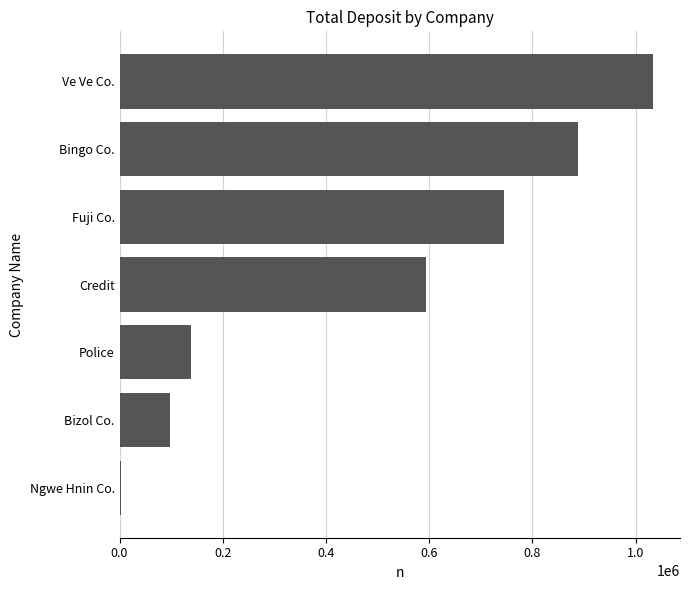

Between Credit and Bingo Co., which is larger?

Bingo Co.